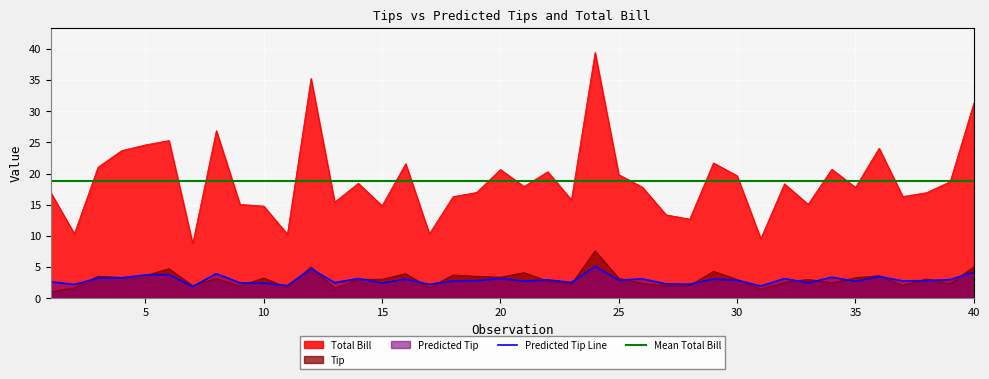

Reading left to right, what are all the values shown in this chart?

Tip: 1.0	1.7	3.5	3.3	3.6	4.7	2.0	3.1	2.0	3.2	1.7	5.0	1.6	3.0	3.0	3.9	1.7	3.7	3.5	3.4	4.1	2.8	2.2	7.6	3.2	2.3	2.0	2.0	4.3	3.0	1.4	2.5	3.0	2.5	3.3	3.6	2.0	3.1	2.3	5.0
Predicted Tip: 2.6	2.2	3.2	3.2	3.7	3.8	1.9	3.9	2.4	2.4	2.0	4.7	2.5	3.1	2.4	3.1	2.2	2.8	2.8	3.2	2.7	2.9	2.5	5.1	2.9	3.1	2.3	2.2	3.1	2.9	1.9	3.1	2.5	3.4	2.7	3.5	2.8	2.8	3.0	4.1
Total Bill: 17.0	10.3	21.0	23.7	24.6	25.3	8.8	26.9	15.0	14.8	10.3	35.3	15.4	18.4	14.8	21.6	10.3	16.3	17.0	20.6	17.9	20.3	15.8	39.4	19.8	17.8	13.4	12.7	21.7	19.6	9.6	18.4	15.1	20.7	17.8	24.1	16.3	16.9	18.7	31.3